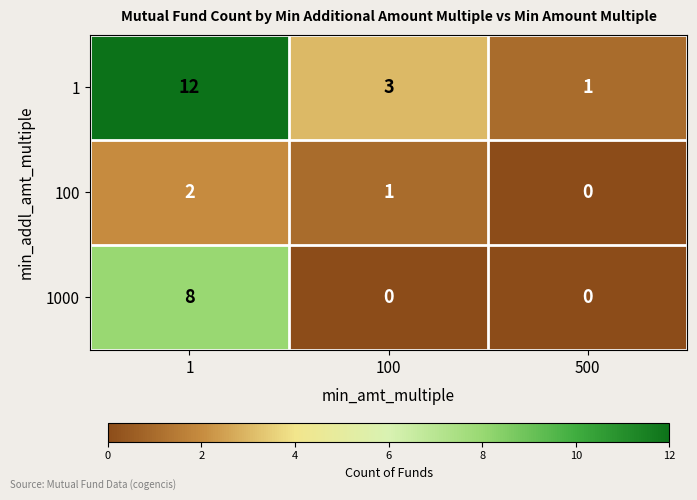

Rank the series by their average value, from lowest to highest.

100, 1000, 1